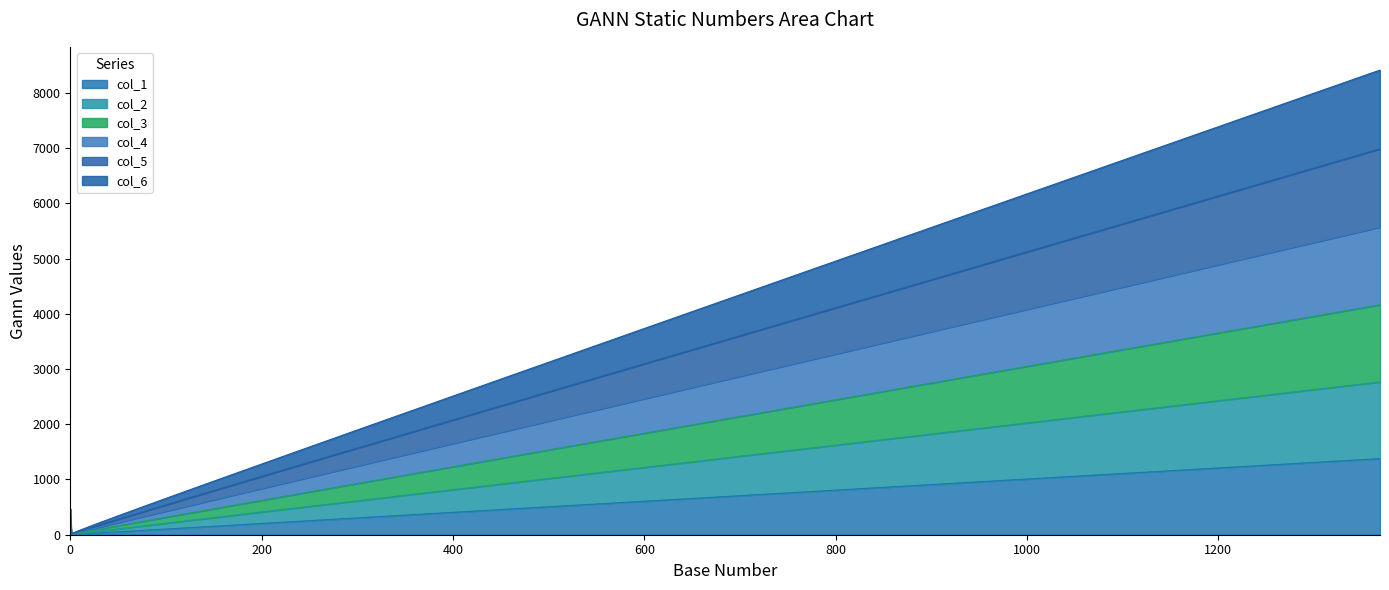

Does the chart have visible grid lines?

No